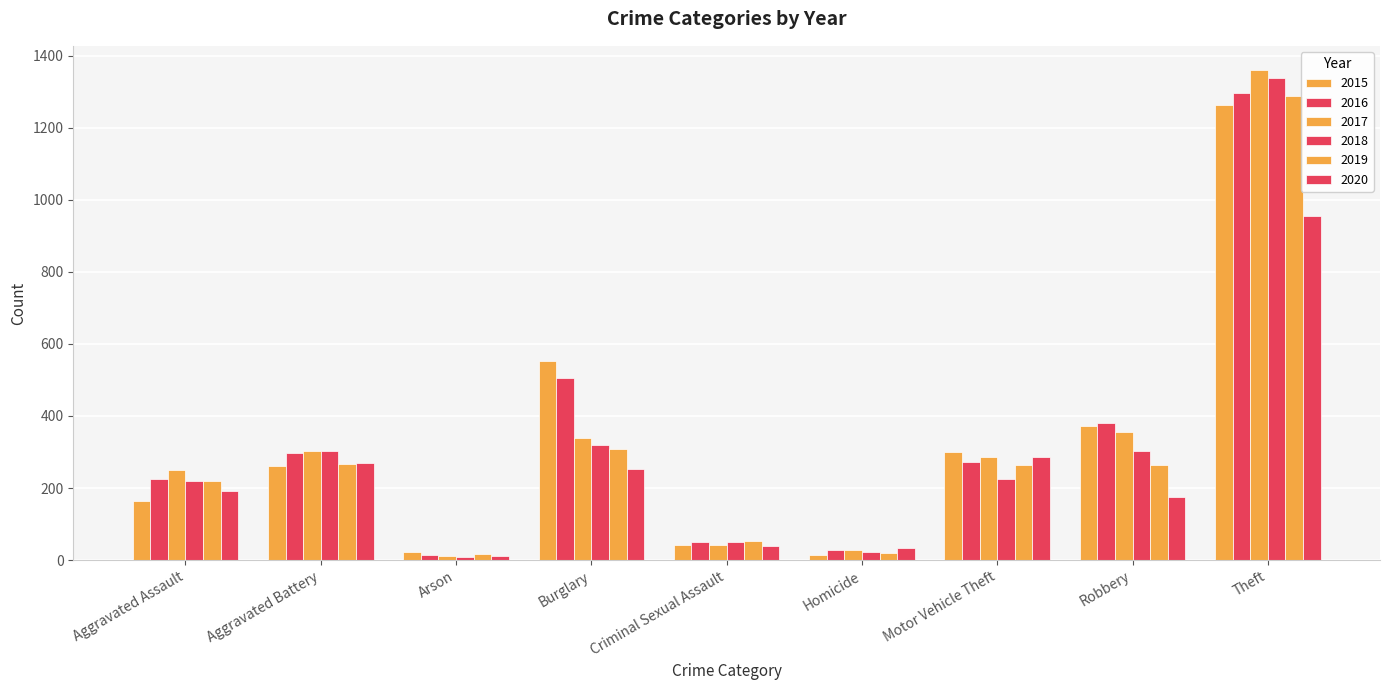

Does the chart contain any negative values?

No